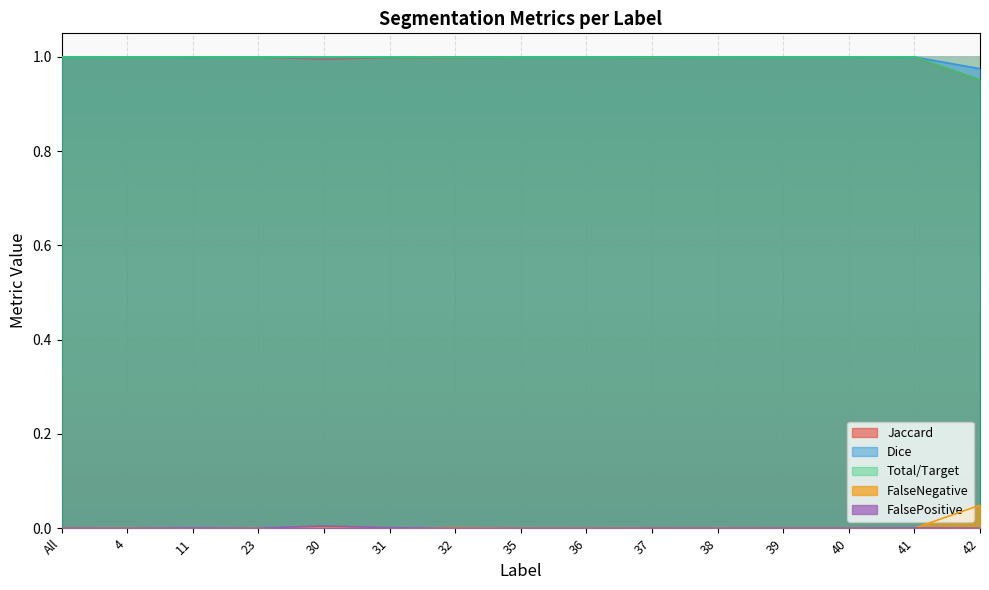

Which category has the highest value in the Jaccard series?

4